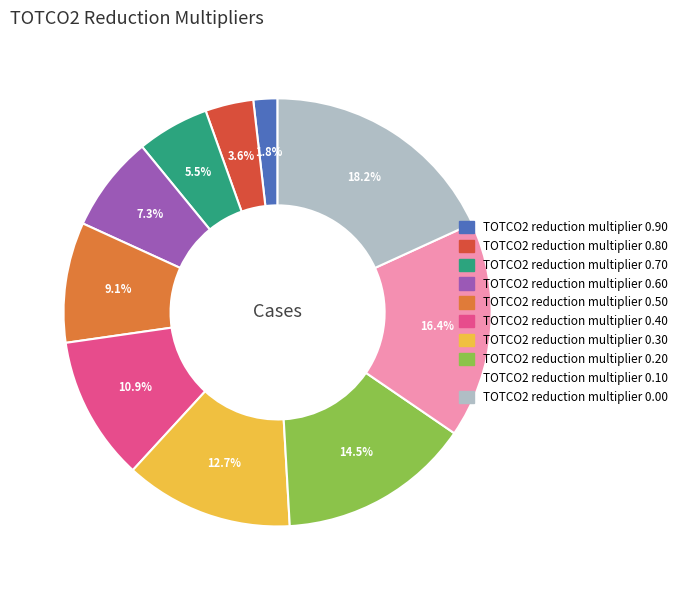

Which category has the smallest portion of the pie?

TOTCO2 reduction multiplier 0.90